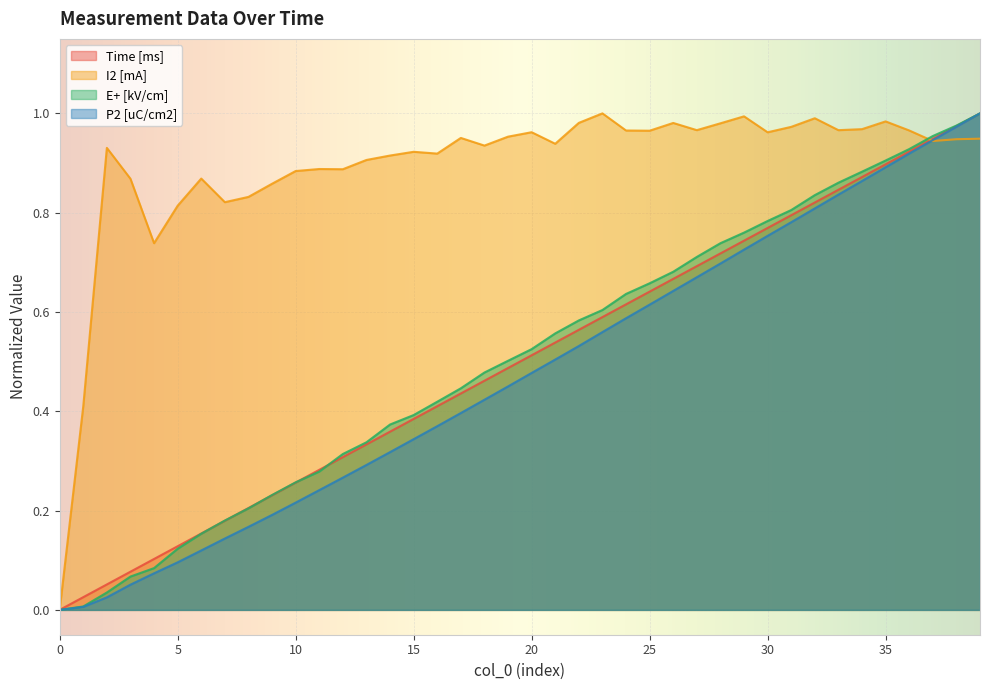

The I2 [mA] series shows 0.9 at 39. True or false?

True